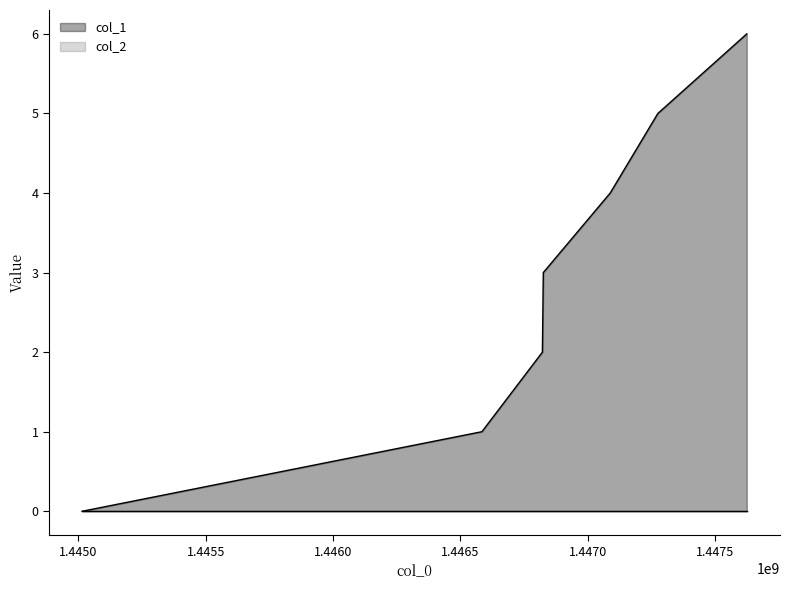

Rank the categories by value from highest to lowest.

1447625359, 1447276168, 1447088958, 1446826153, 1446822540, 1446584969, 1445014453